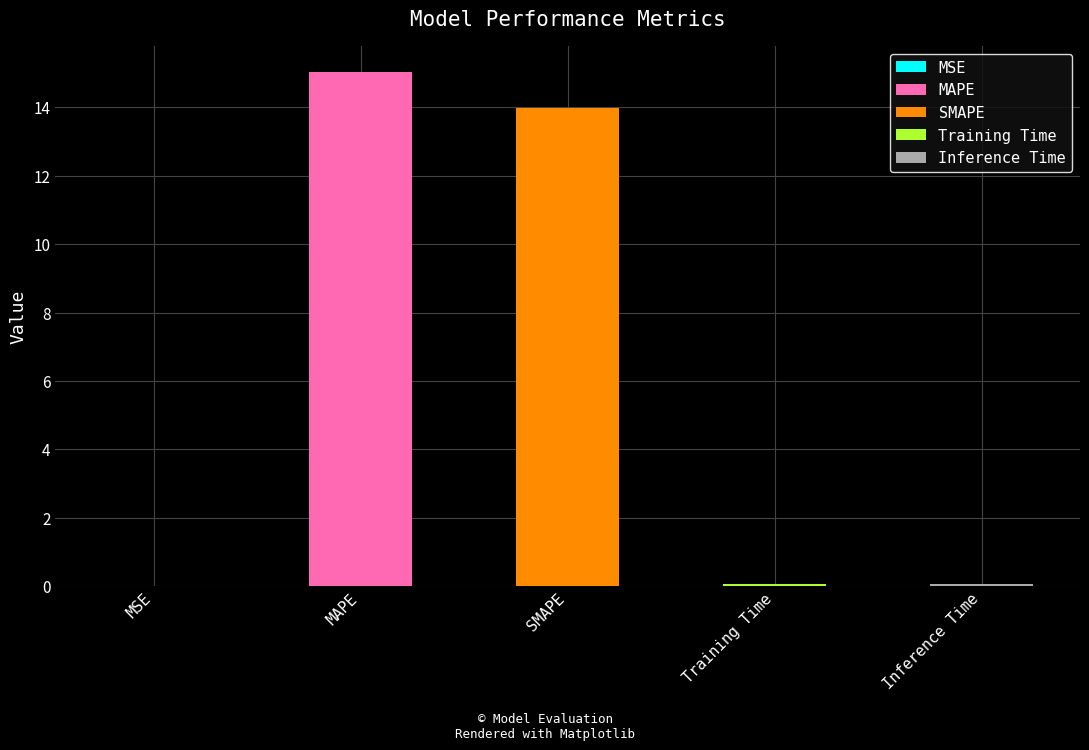

The chart shows a value of 22.3 at MAPE. True or false?

False